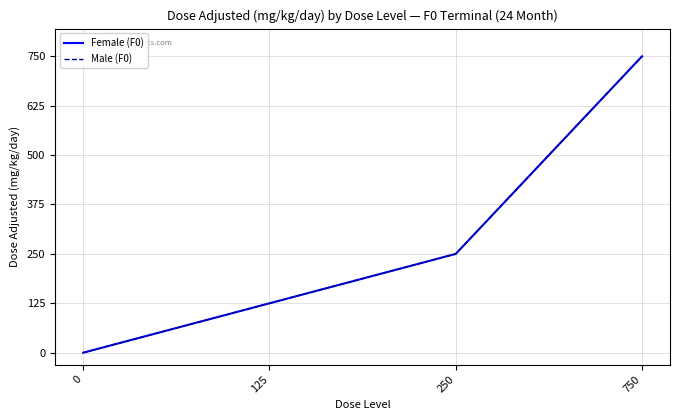

What is the difference between the Male (F0) values at 250 and 750?

500